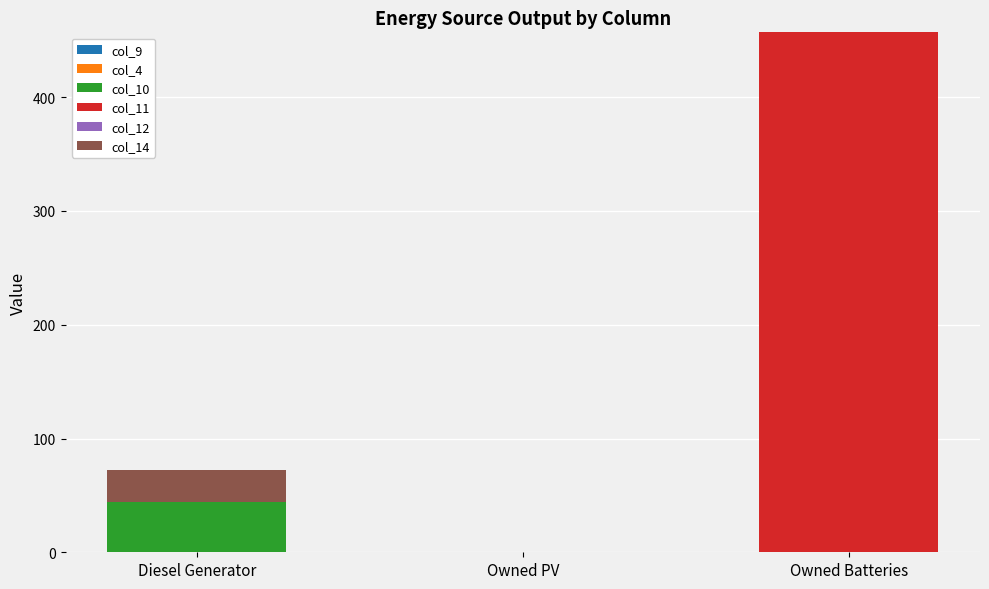

What is the total value across all series at Owned Batteries?

457.0